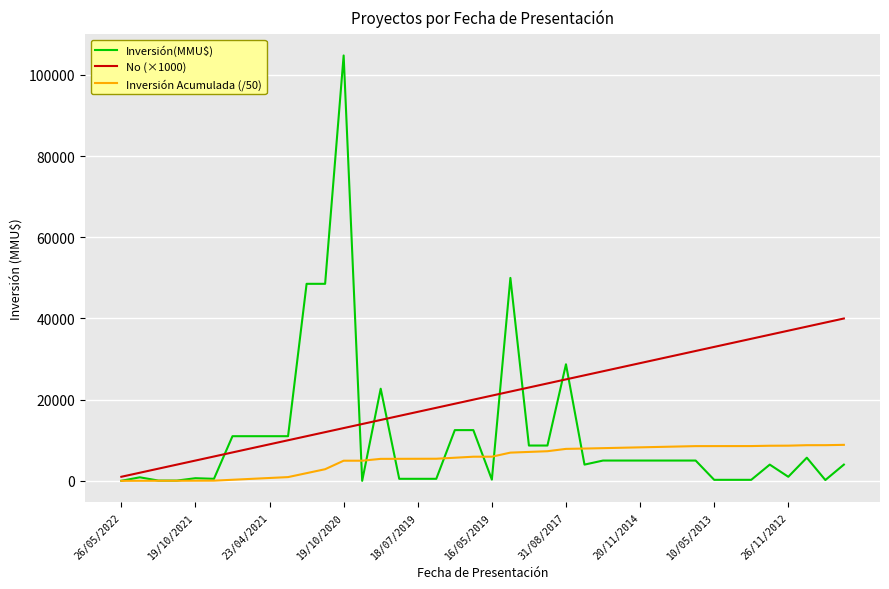

What is the maximum value for Inversión(MMU$)?

104810.0